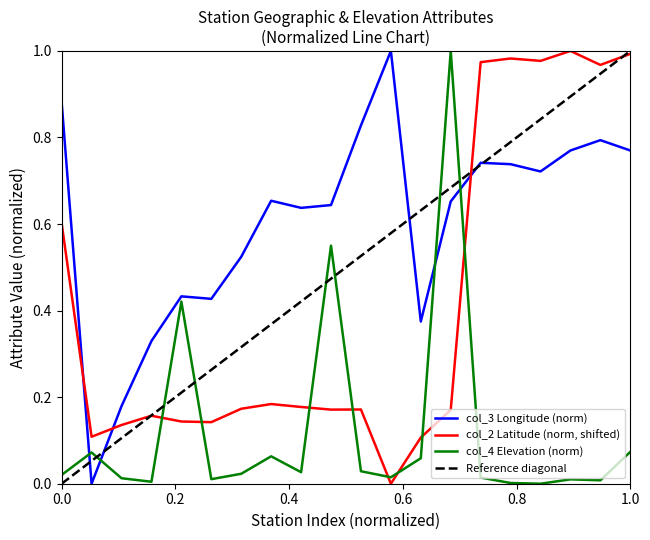

After their last crossing, which series has the higher values: col_4 Elevation (norm) or col_3 Longitude (norm)?

col_3 Longitude (norm)